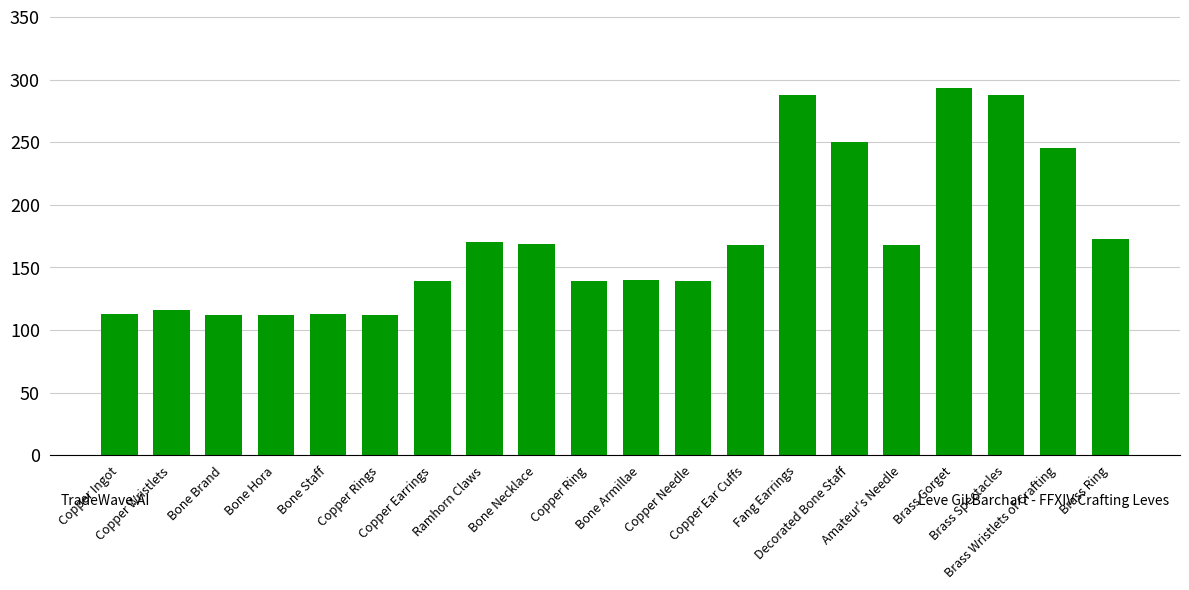

Approximately how many times larger is the value at Fang Earrings compared to Copper Ring?

2.1